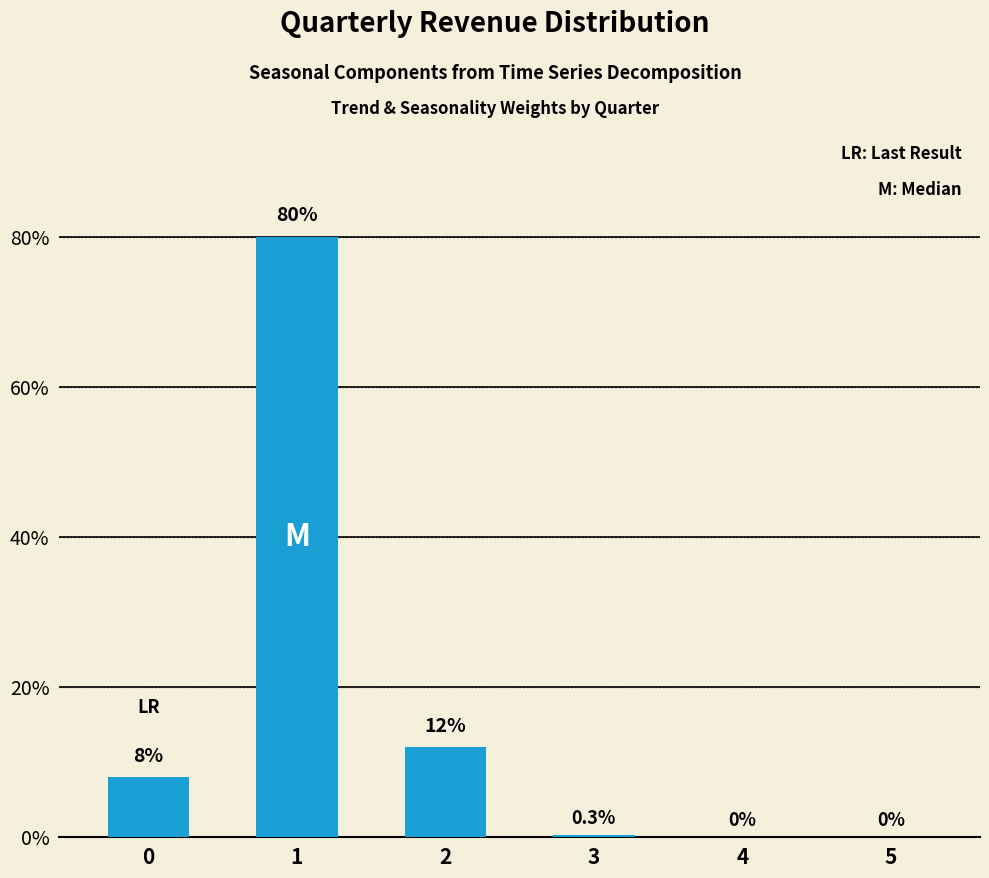

What is the sum of all values?

100.3